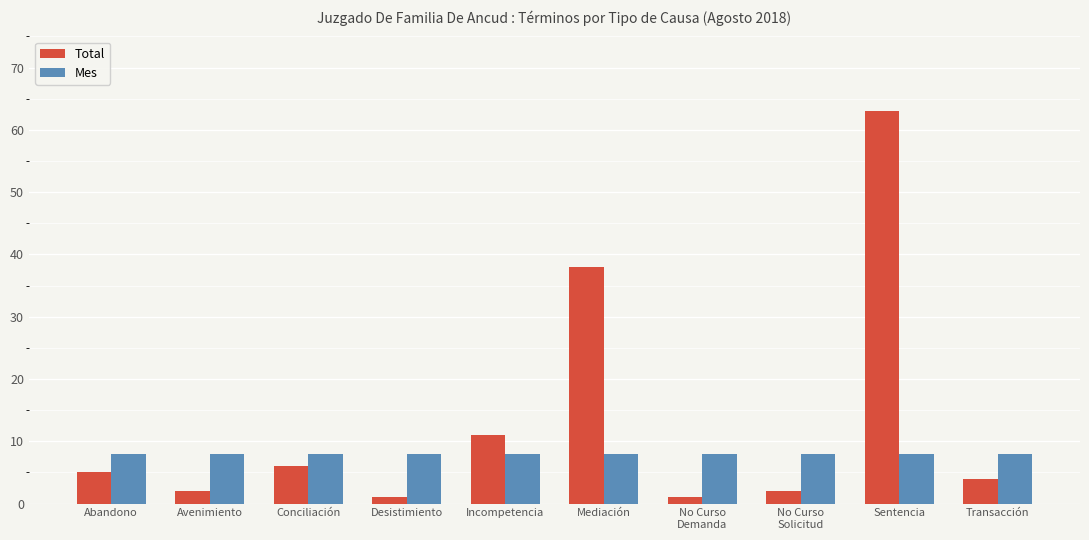

What is the sum of all Total values?

133